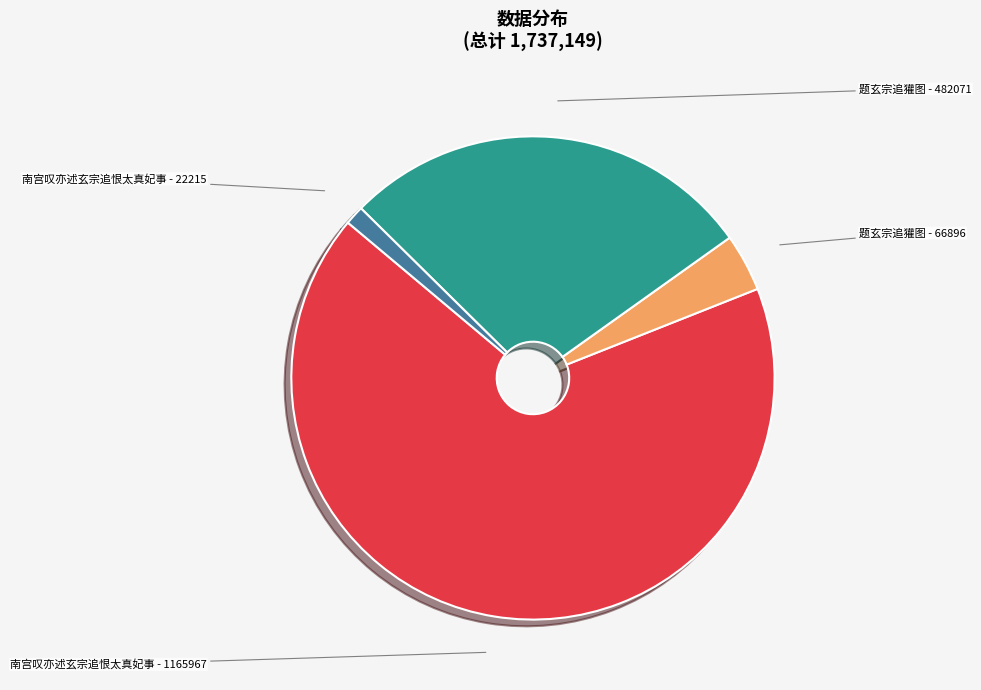

Which slice is the largest?

南宫叹亦述玄宗追恨太真妃事 - 1165967